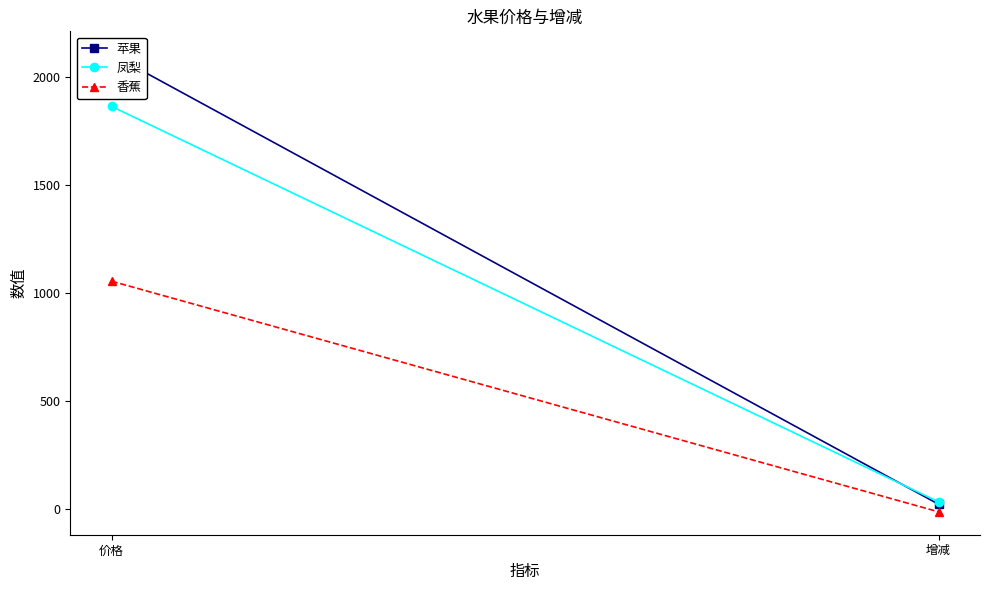

Is the value of 凤梨 at 增减 greater than the value of 香蕉 at 增减?

Yes